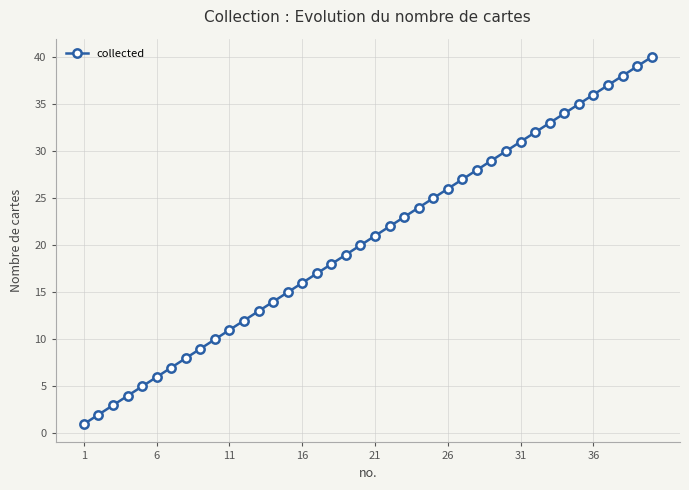

What is the difference between the maximum and minimum values?

39